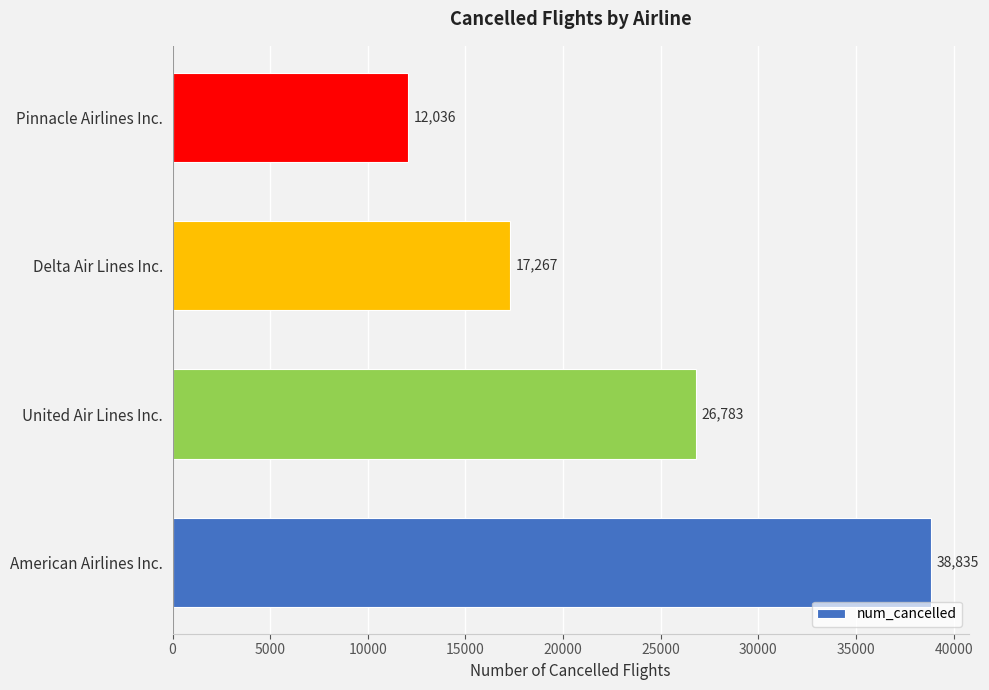

What is the maximum value shown in the chart?

38835